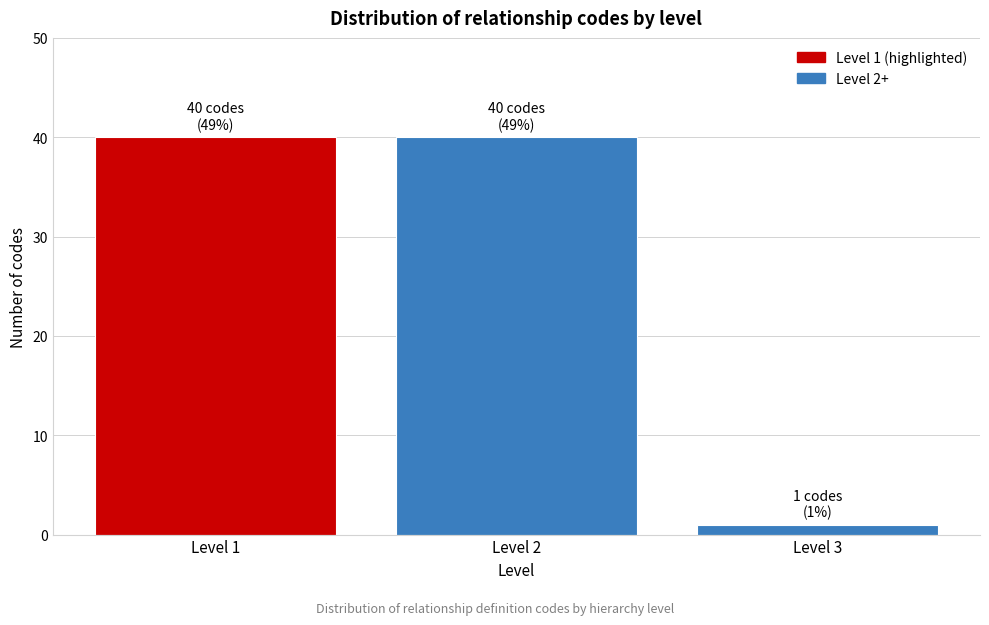

Reading right to left, list all the values displayed in this chart.

1	40	40